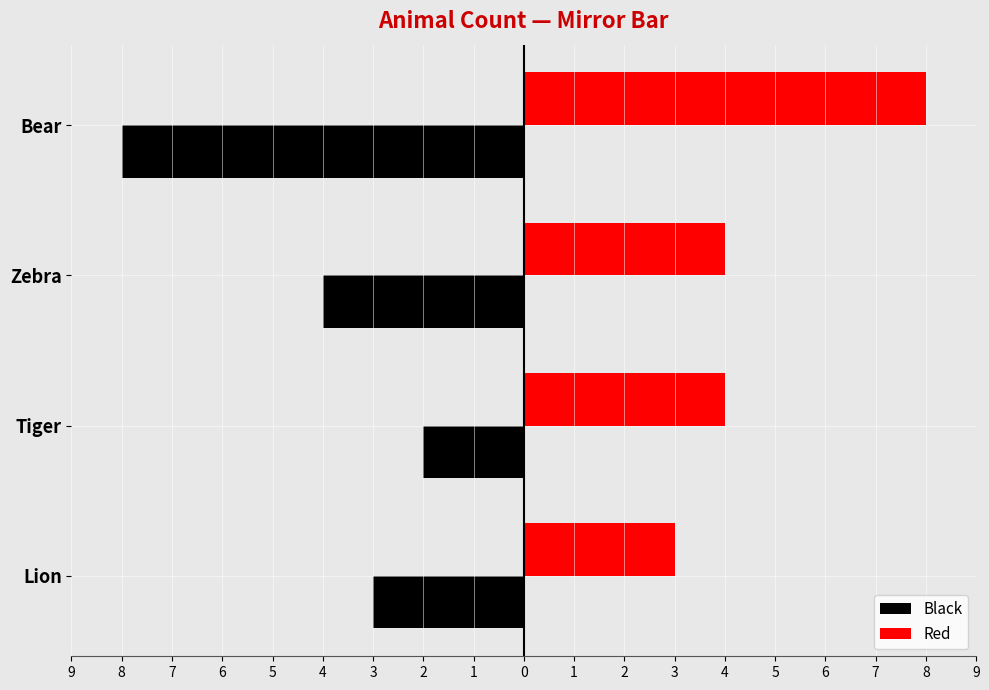

What are all the series names shown in the legend?

Black, Red